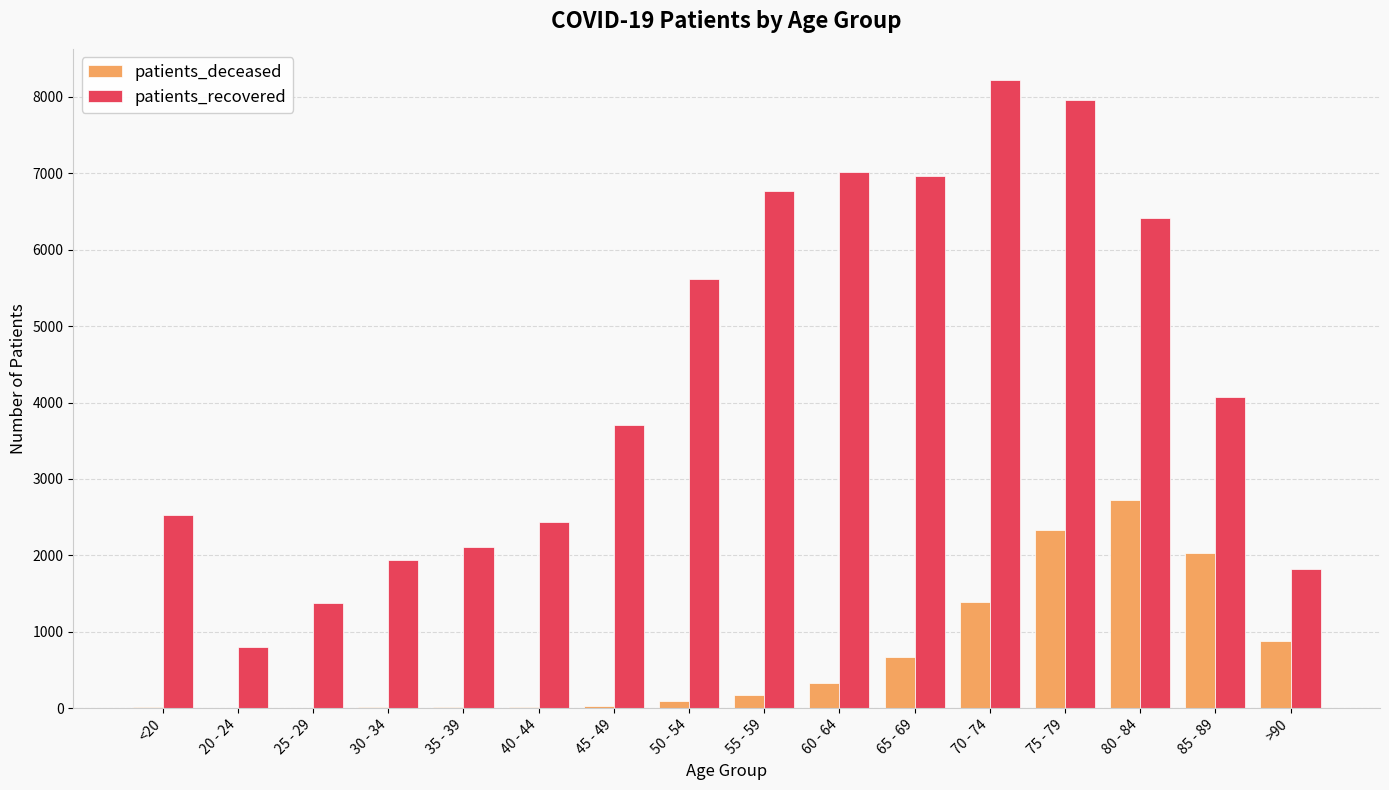

What is the total value across all series at 30 - 34?

1948